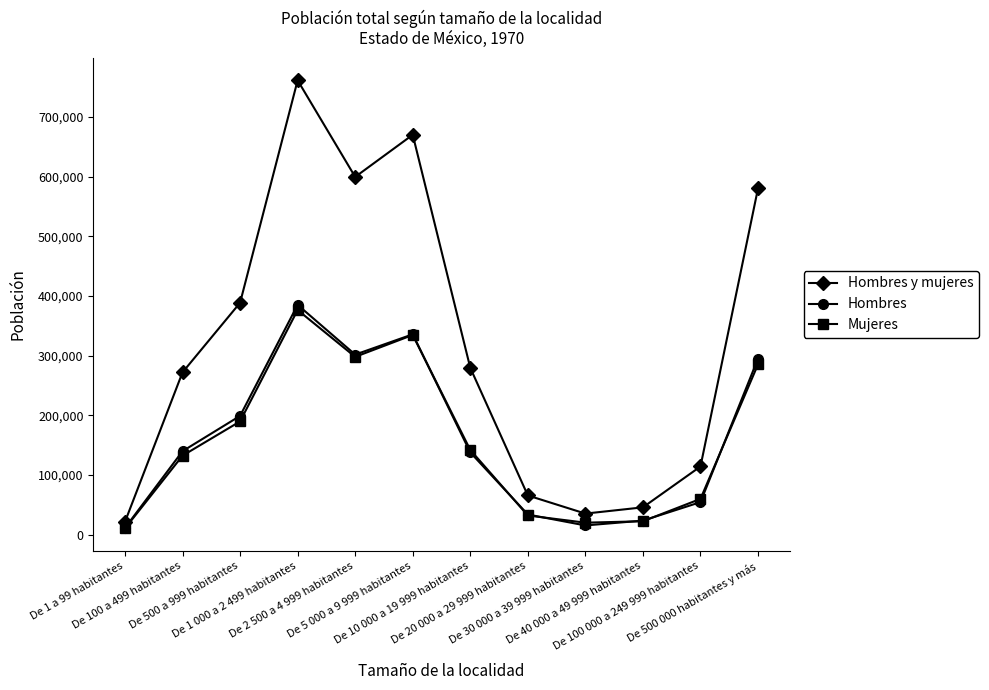

Which series has the largest total across all categories?

Hombres y mujeres